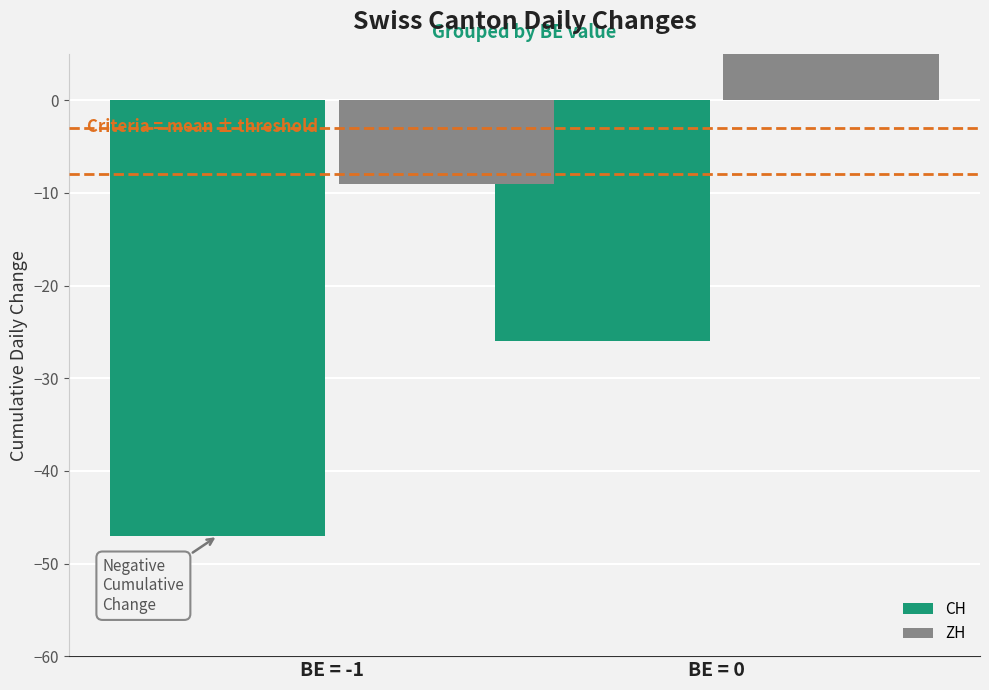

The CH series shows -35 at BE = 0. True or false?

False